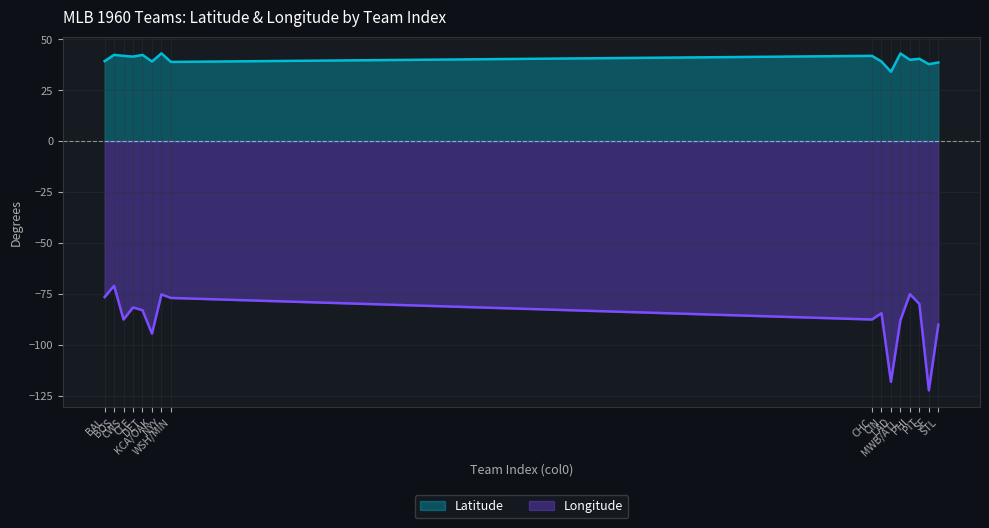

Which has a higher value, CWS or DET?

DET